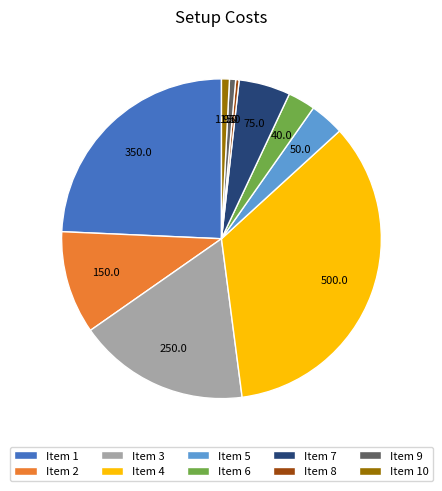

The Item 2 slice represents 10% of the pie. True or false?

True